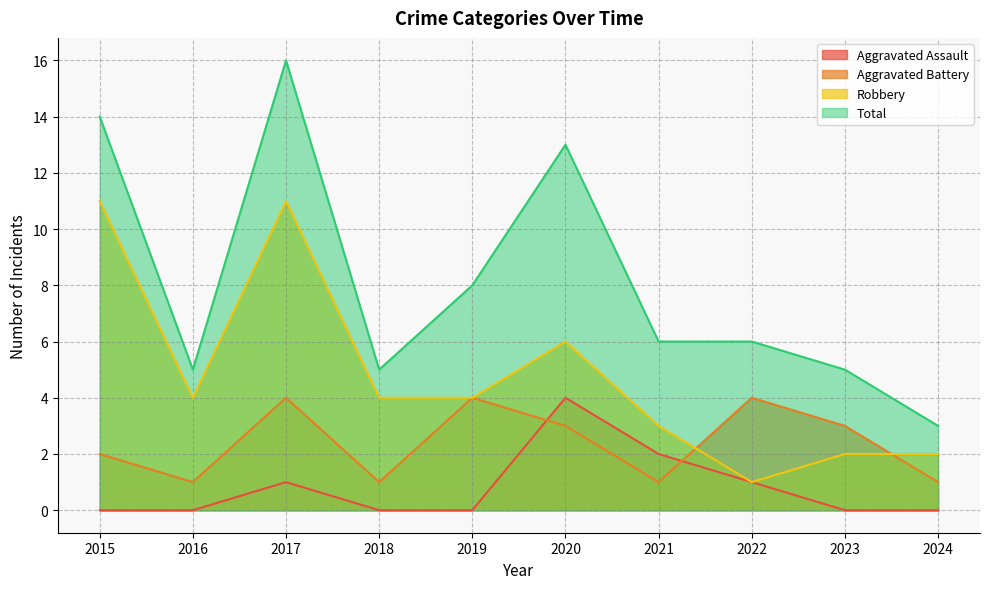

The value of Aggravated Assault at 2016 is 2. True or false?

False